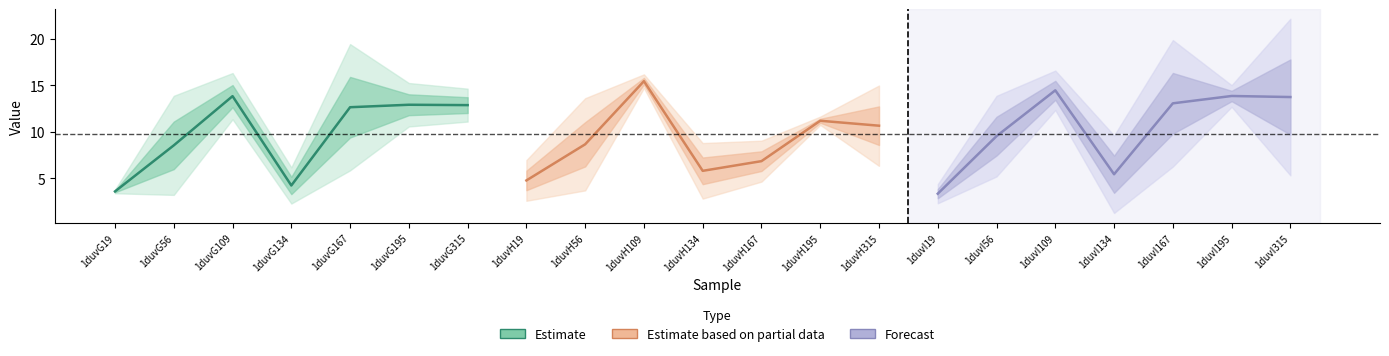

How many values in the Forecast series exceed 13?

4